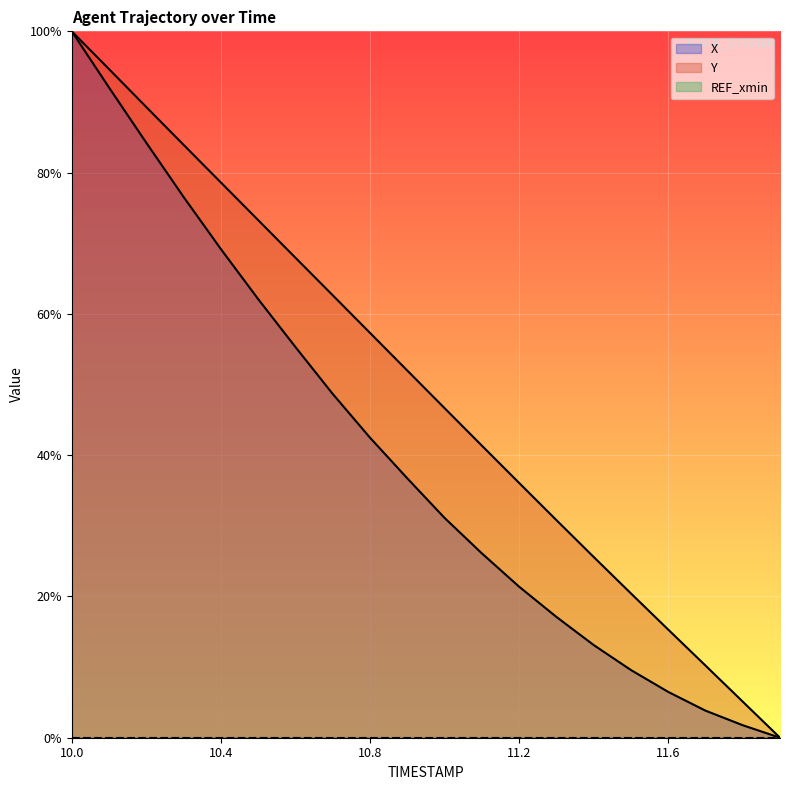

True or false: X and Y cross at least once.

False